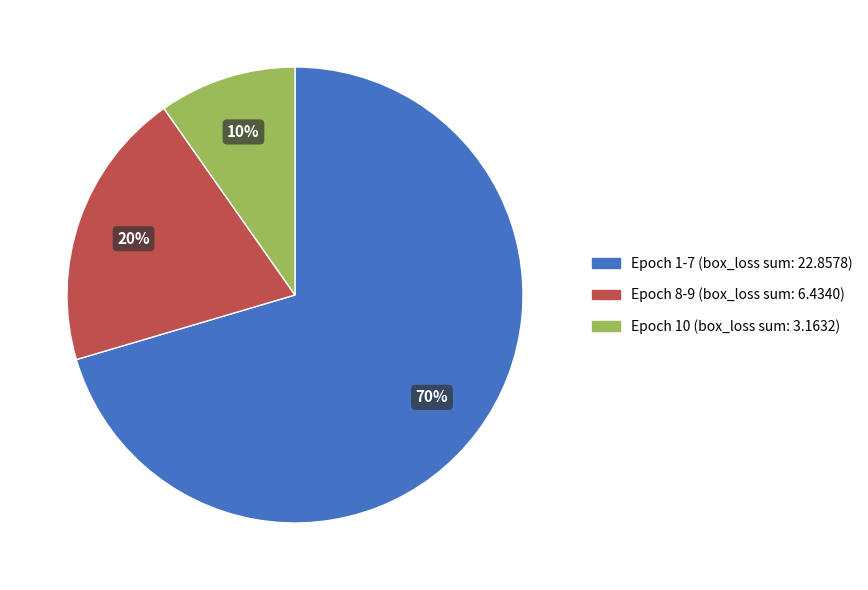

Does any single category account for the majority?

Yes